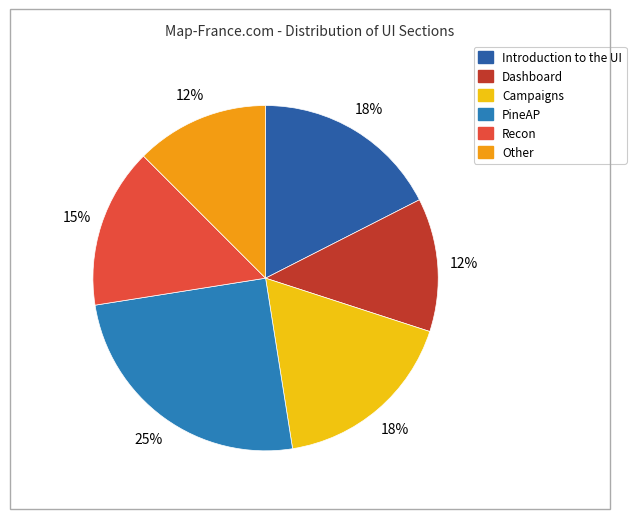

How many segments does this pie chart have?

6